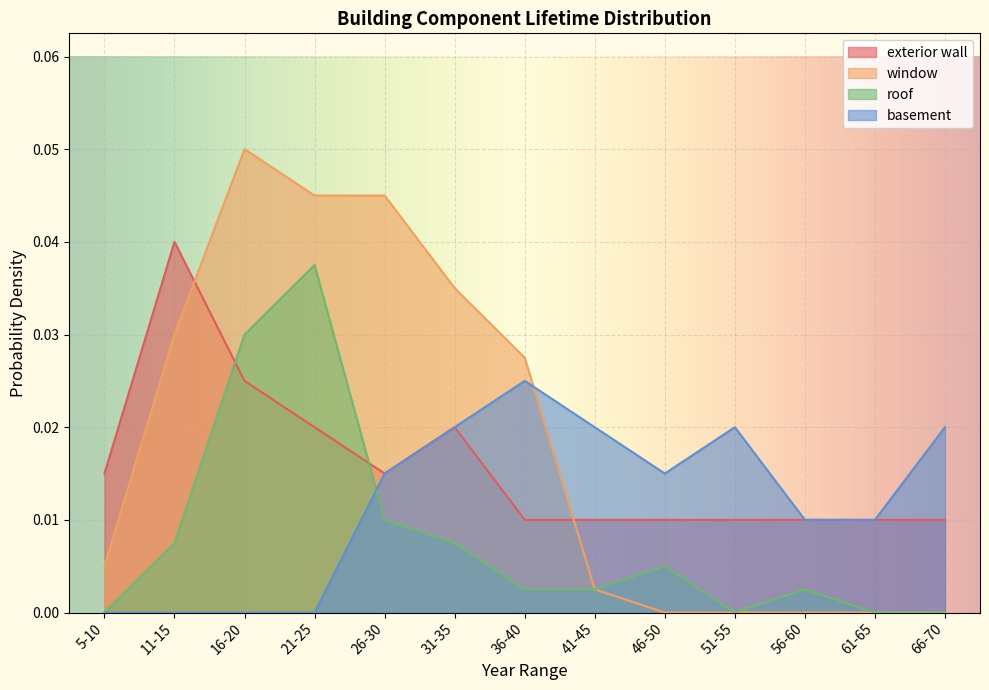

Which series has the widest spread of values?

window